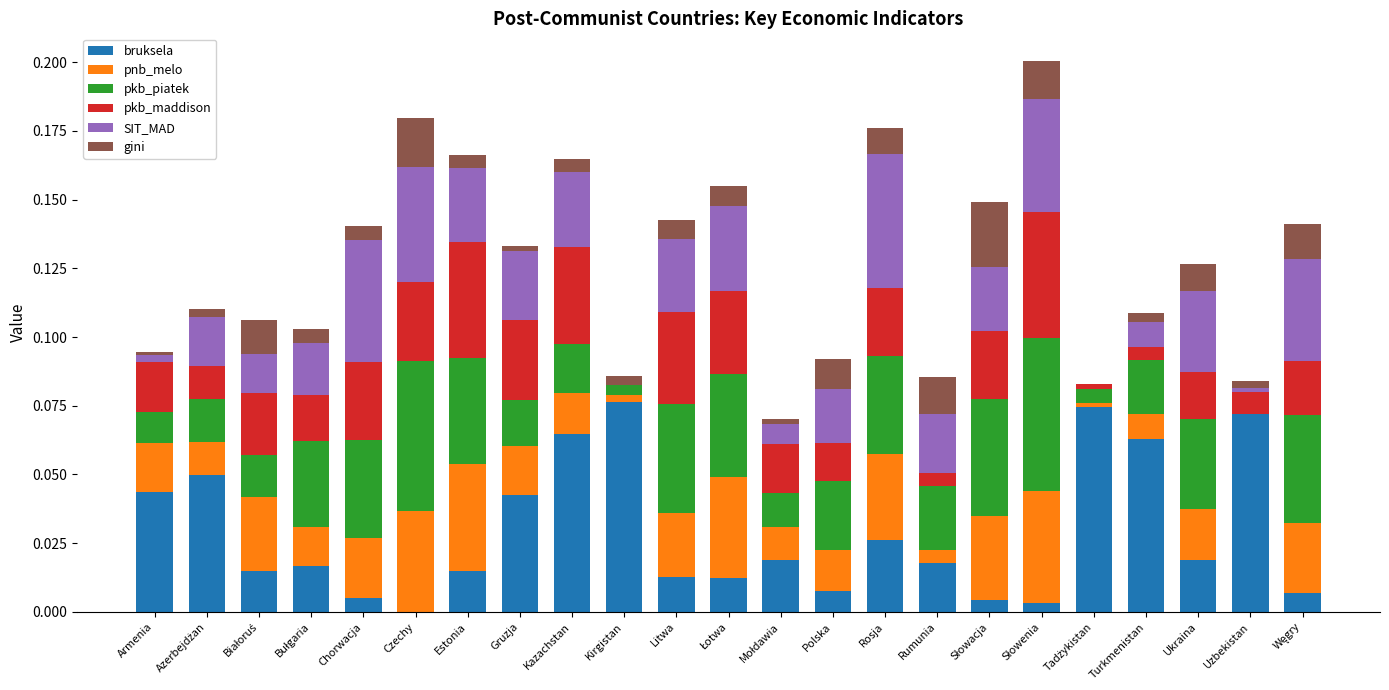

The bruksela series shows 0.0 at Rumunia. True or false?

True